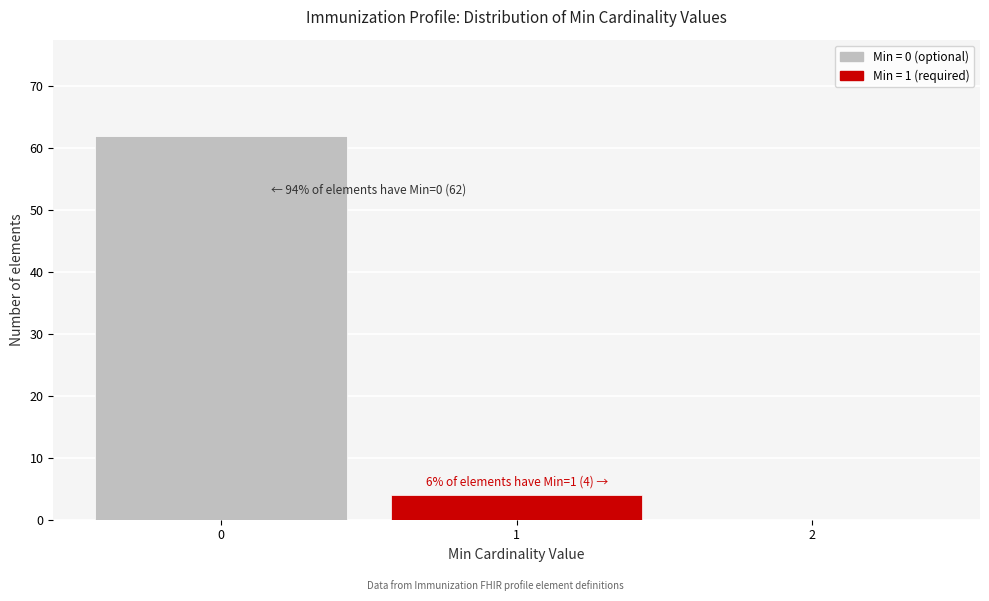

Over which range of the x-axis is the bar tallest?

-0.5 to 0.5